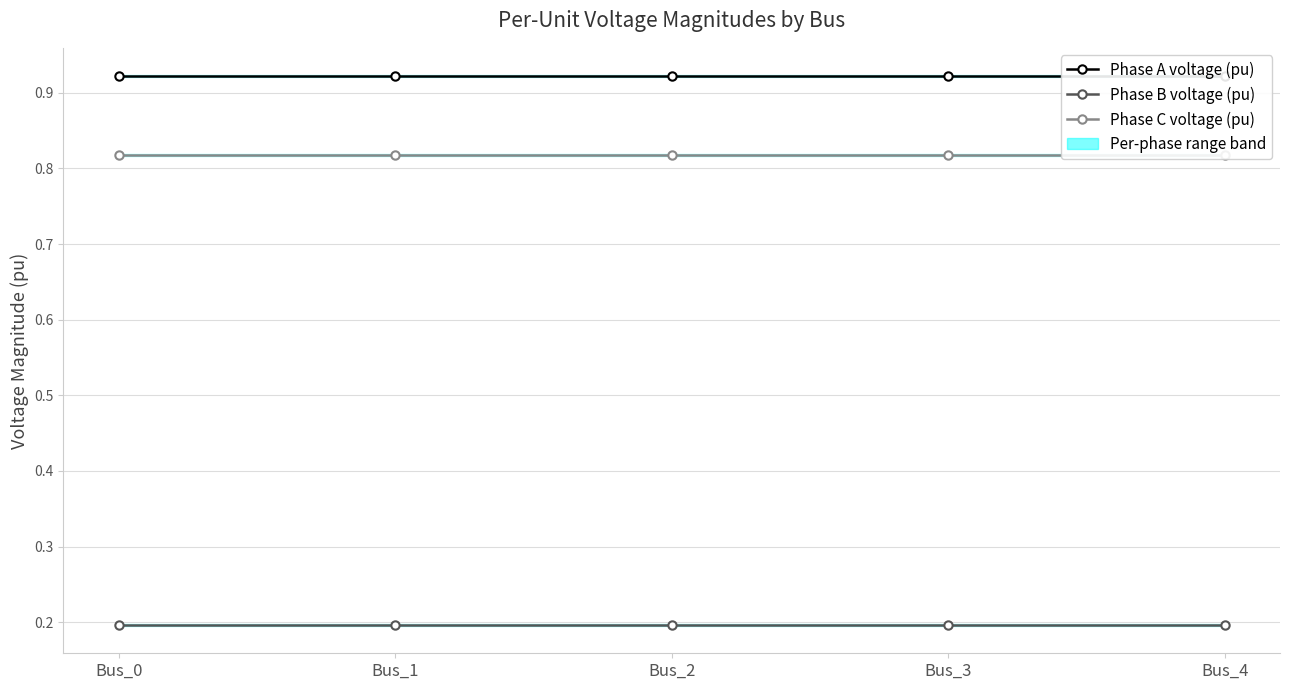

What is the difference between the highest and lowest values at Bus_2?

0.7